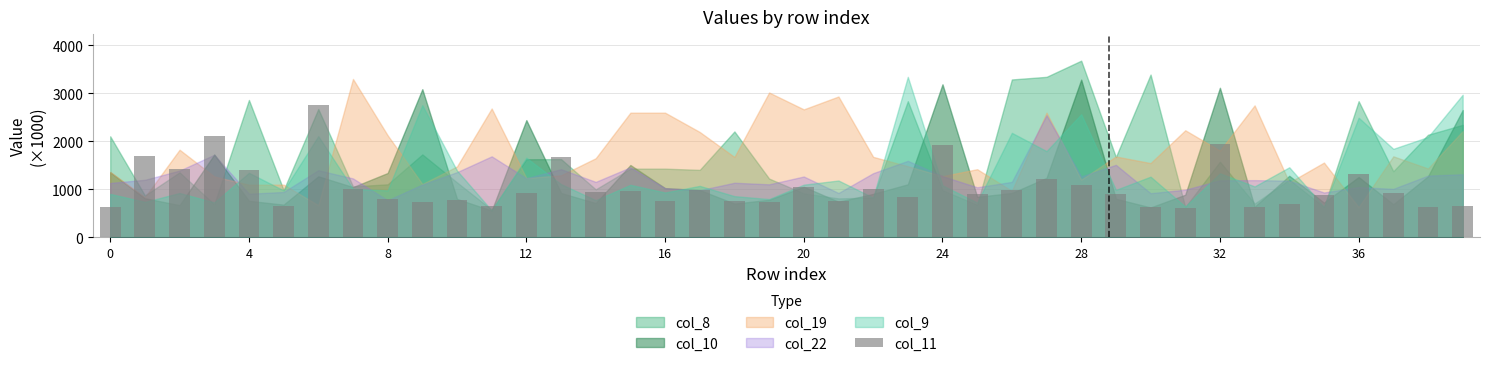

What is the difference between the maximum and minimum values?

2141.3